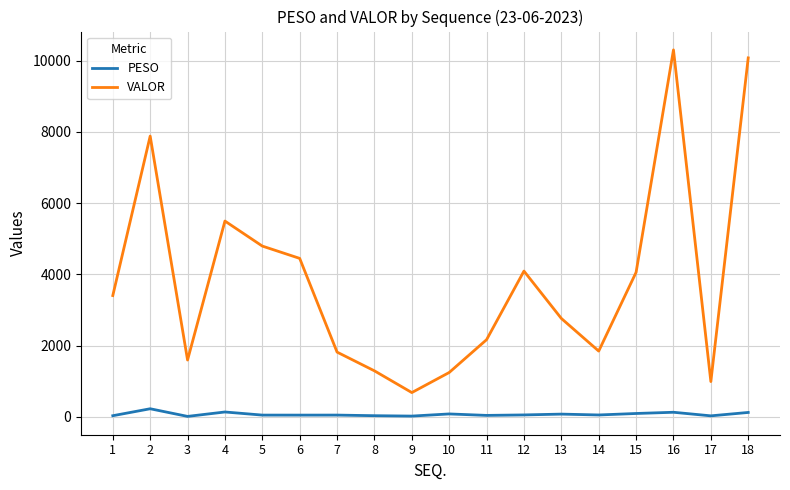

True or false: PESO and VALOR cross at least once.

False